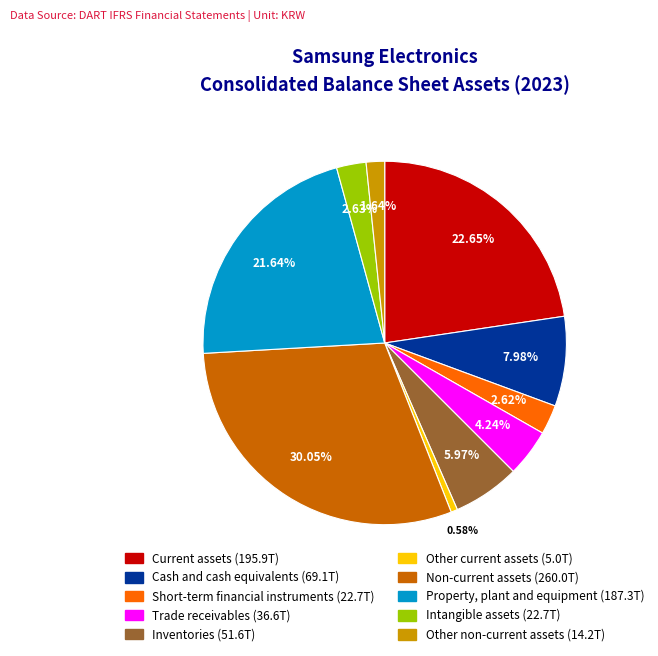

What is the ratio of the value at Trade receivables to the value at Short-term financial instruments?

1.6